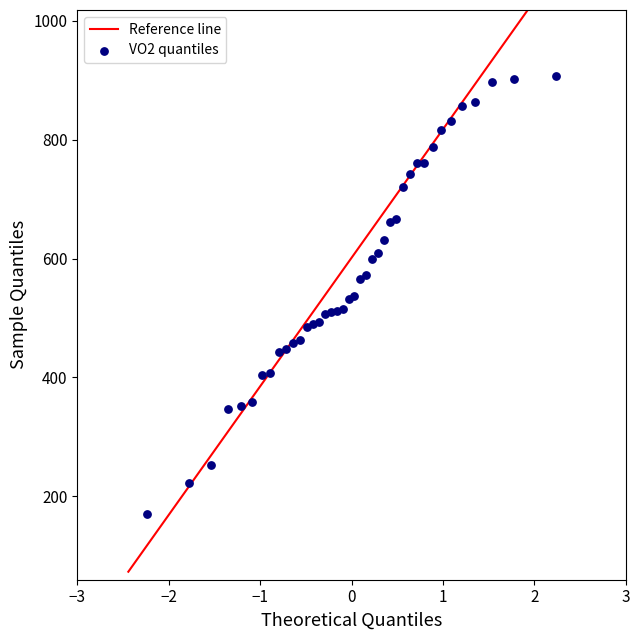

What is the range of X values (max minus min)?

4.5